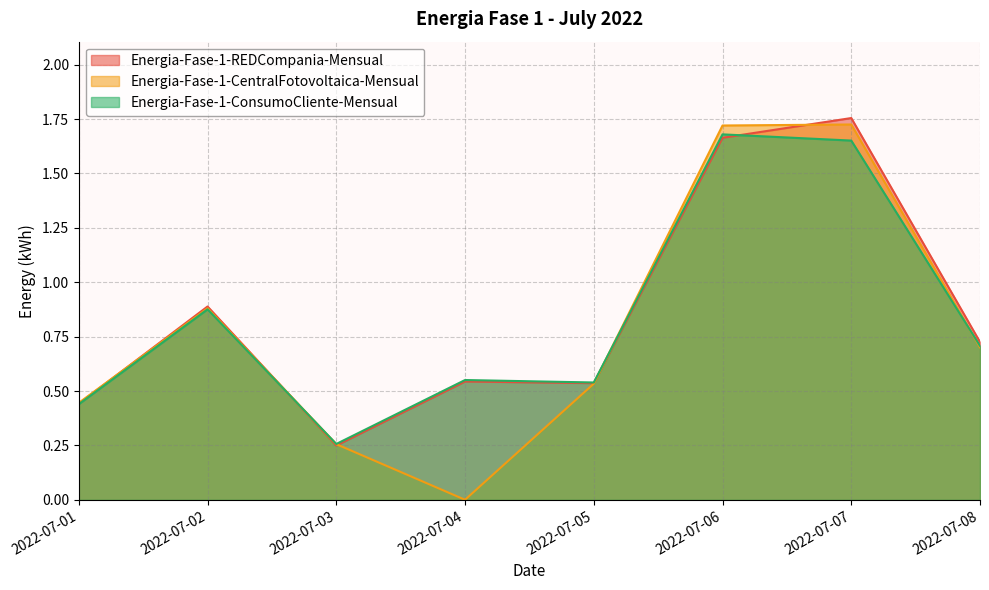

What is the value of the Energia-Fase-1-ConsumoCliente-Mensual point at the 6th from the left?

1.7